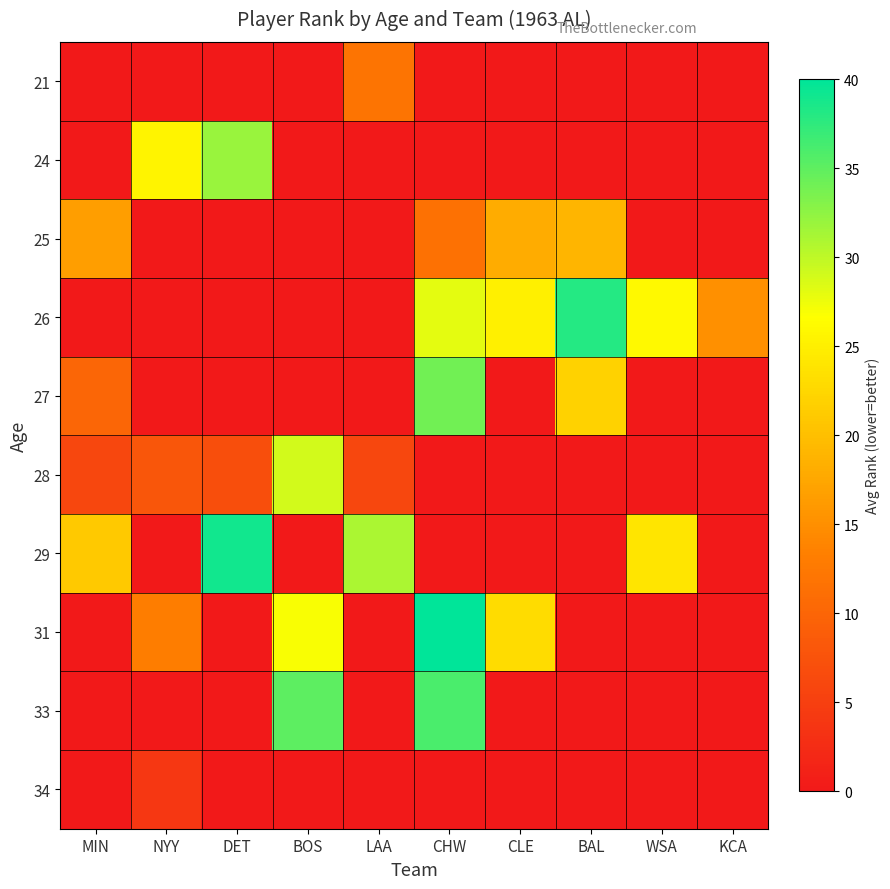

At how many categories does at least one series exceed 36?

3